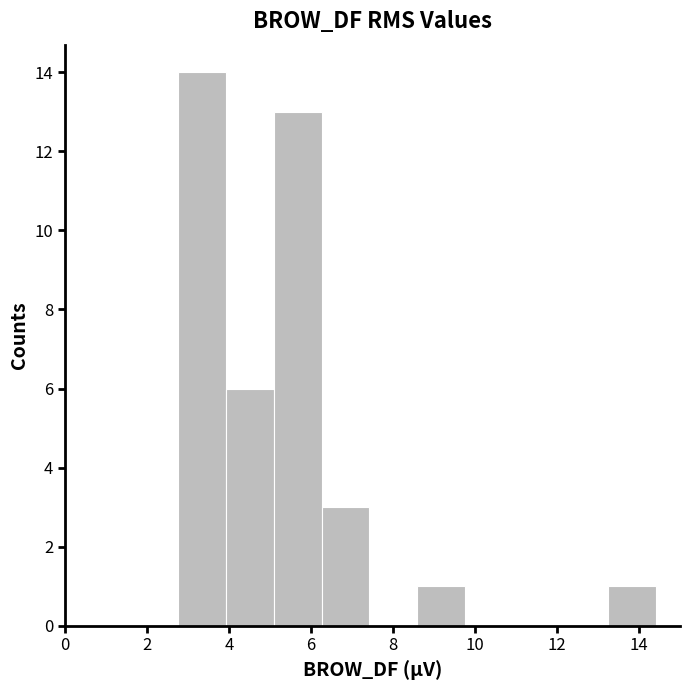

What is the height of the bar covering 2.8 to 4.0 on the x-axis? Neither the bar edges nor the heights are printed on the chart, so give them approximately, as read against the axes.

14